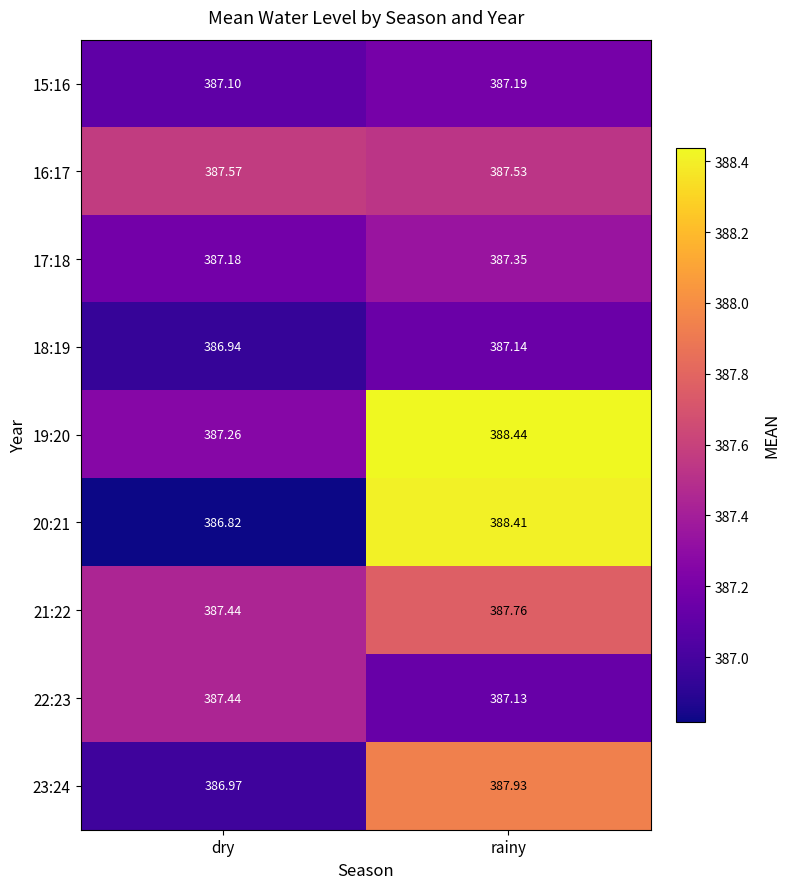

Where is 22:23 nearest to the value 387?

rainy